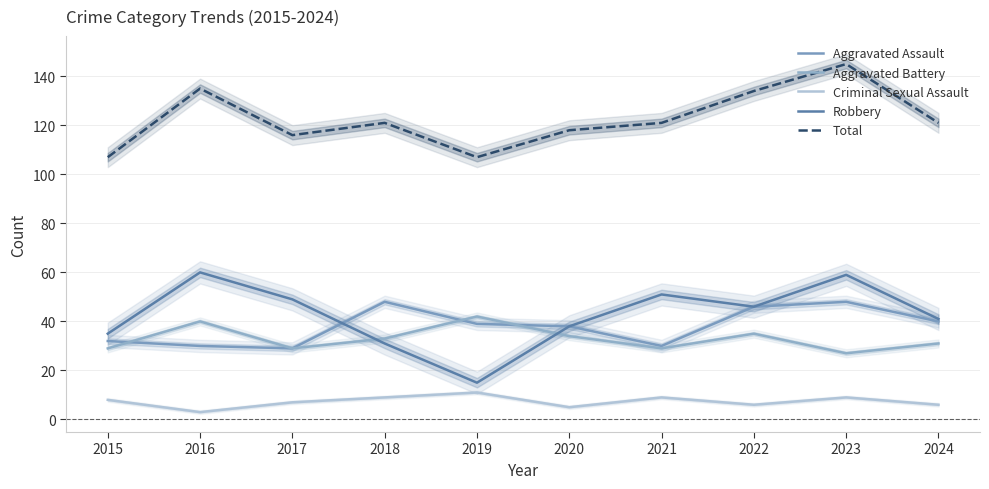

What is the average value of the Aggravated Battery series?

33